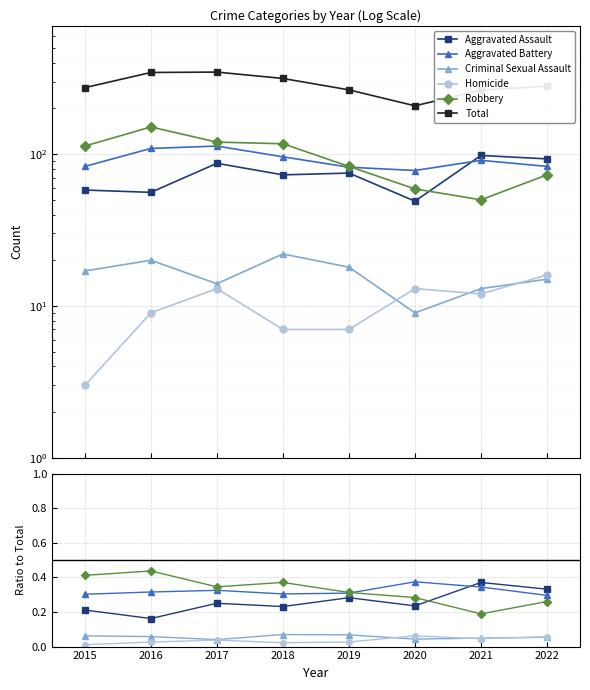

In Aggravated Battery, how many points are lower than both neighbors (excluding endpoints)?

1